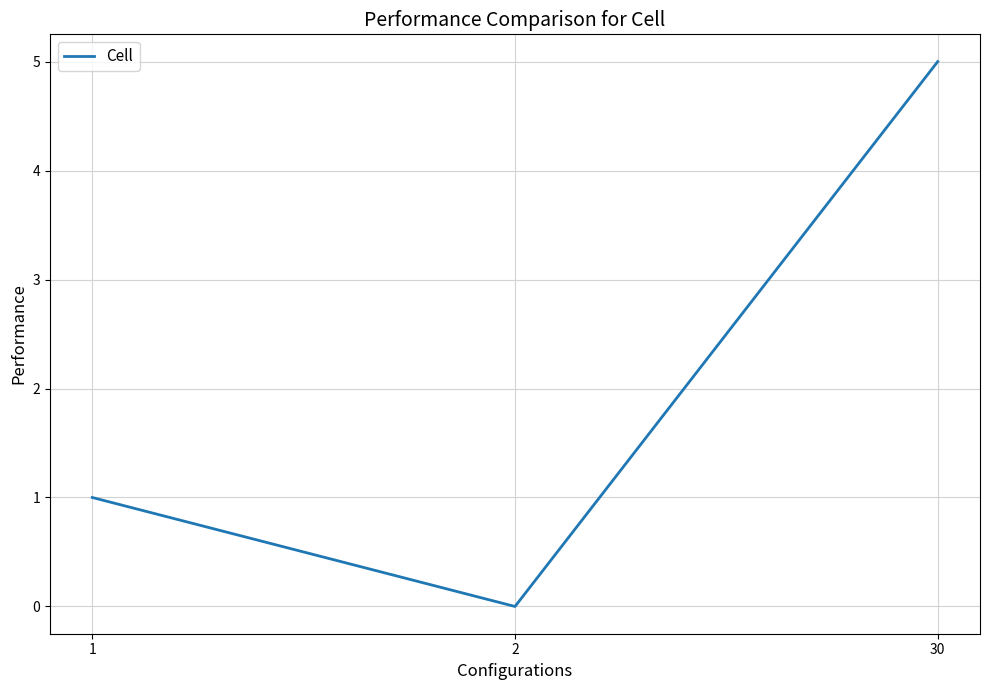

Between 1 and 2, which is larger?

1